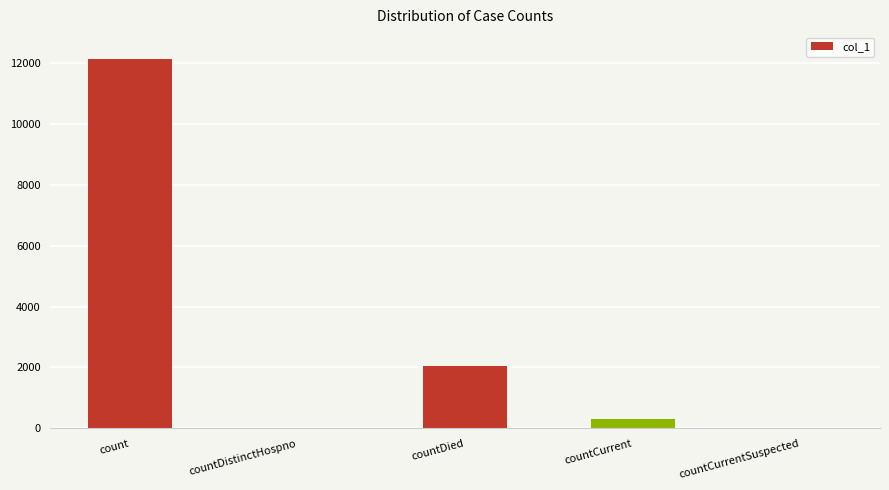

Which category has the highest value across all series?

count